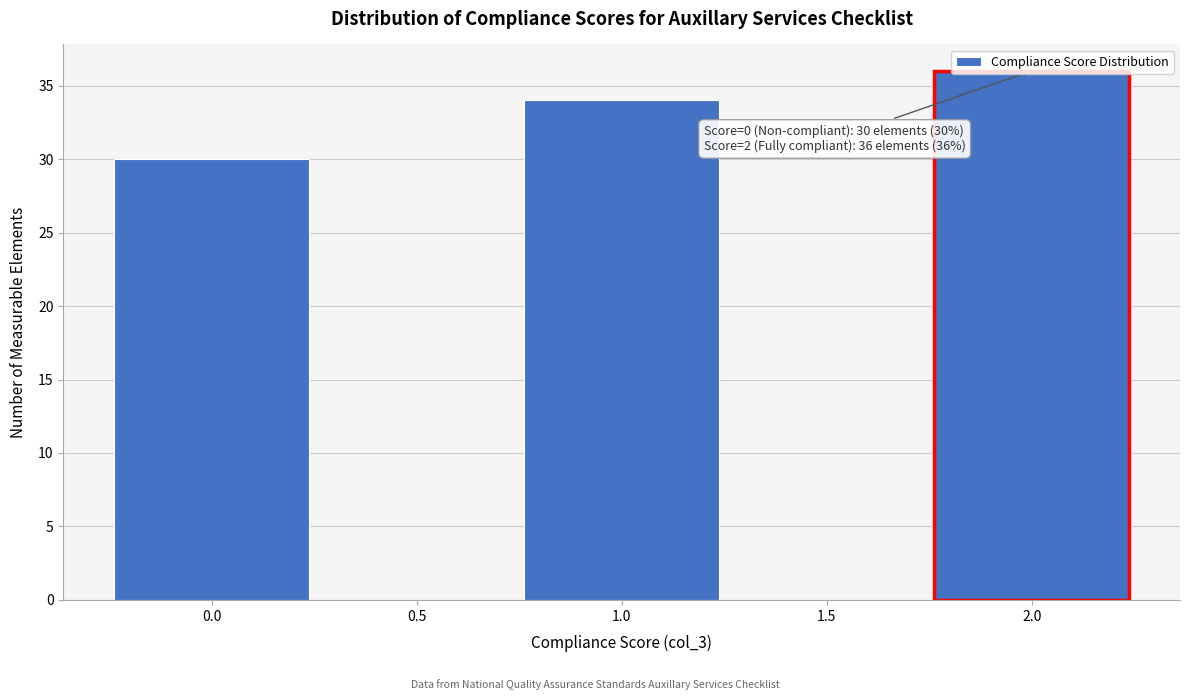

Over which range of the x-axis is the bar tallest?

1.75 to 2.25